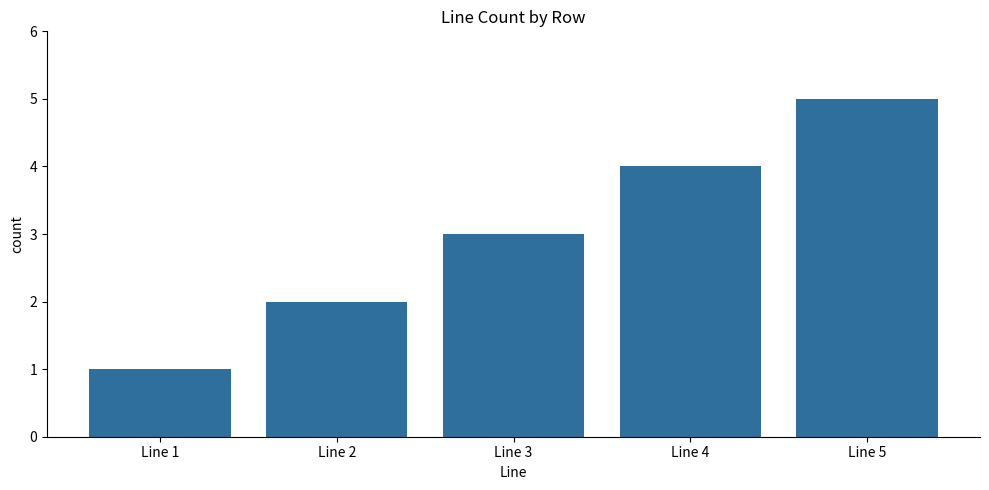

List the labels in order of value, largest first.

Line 5, Line 4, Line 3, Line 2, Line 1